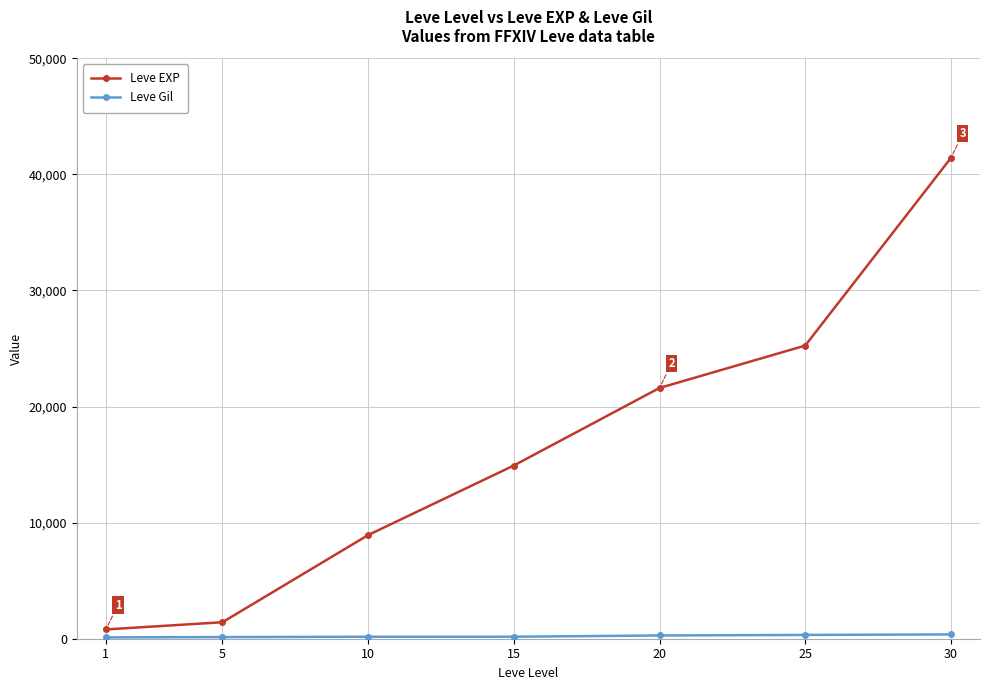

True or false: Leve EXP has more than 0 interior local peaks.

False